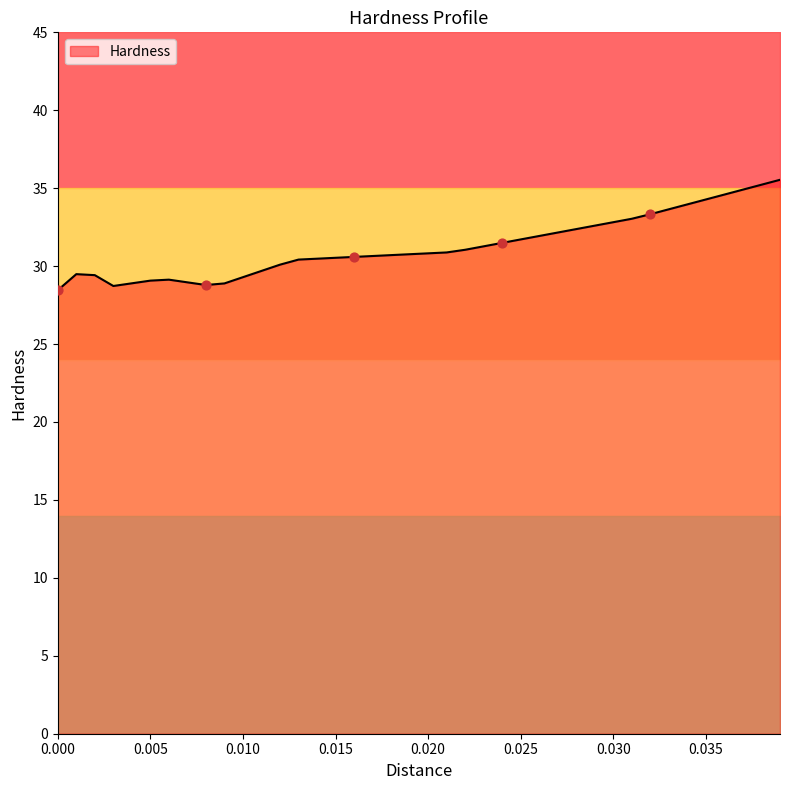

Which has a higher value, 0.025 or 0.036?

0.036